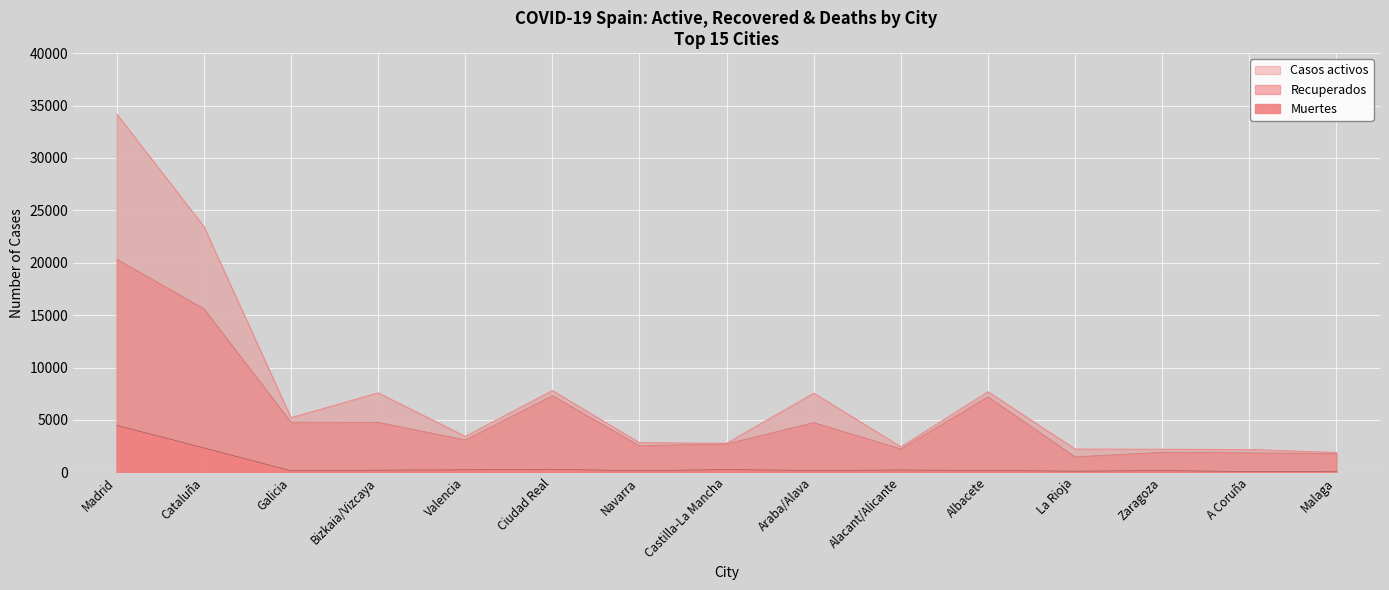

What position from the left is Araba/Alava?

9